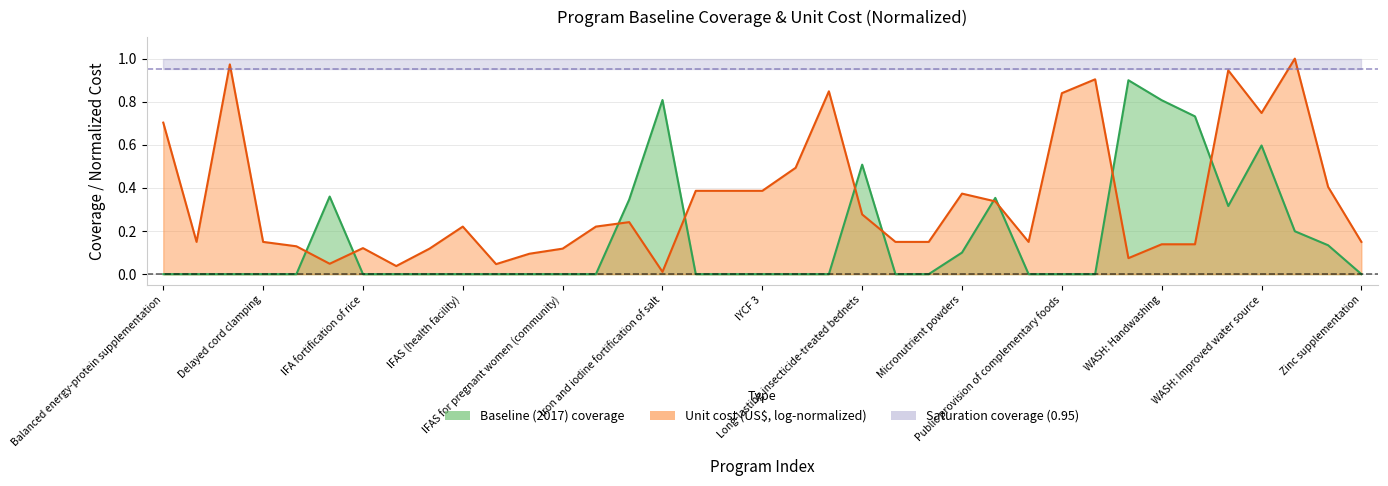

Between 7 and 35, which is larger?

35